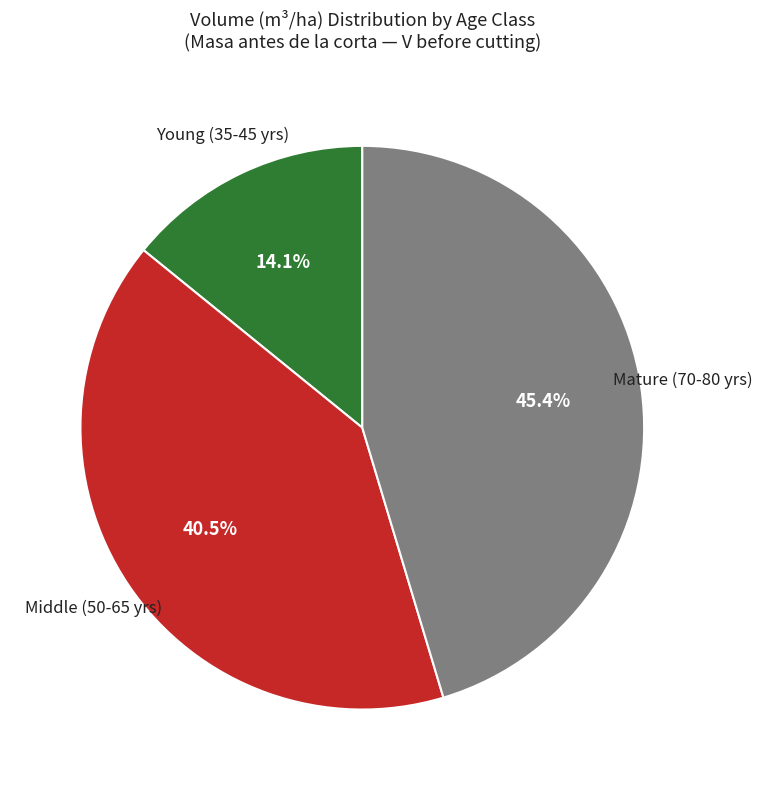

Is there a majority slice in this chart?

No